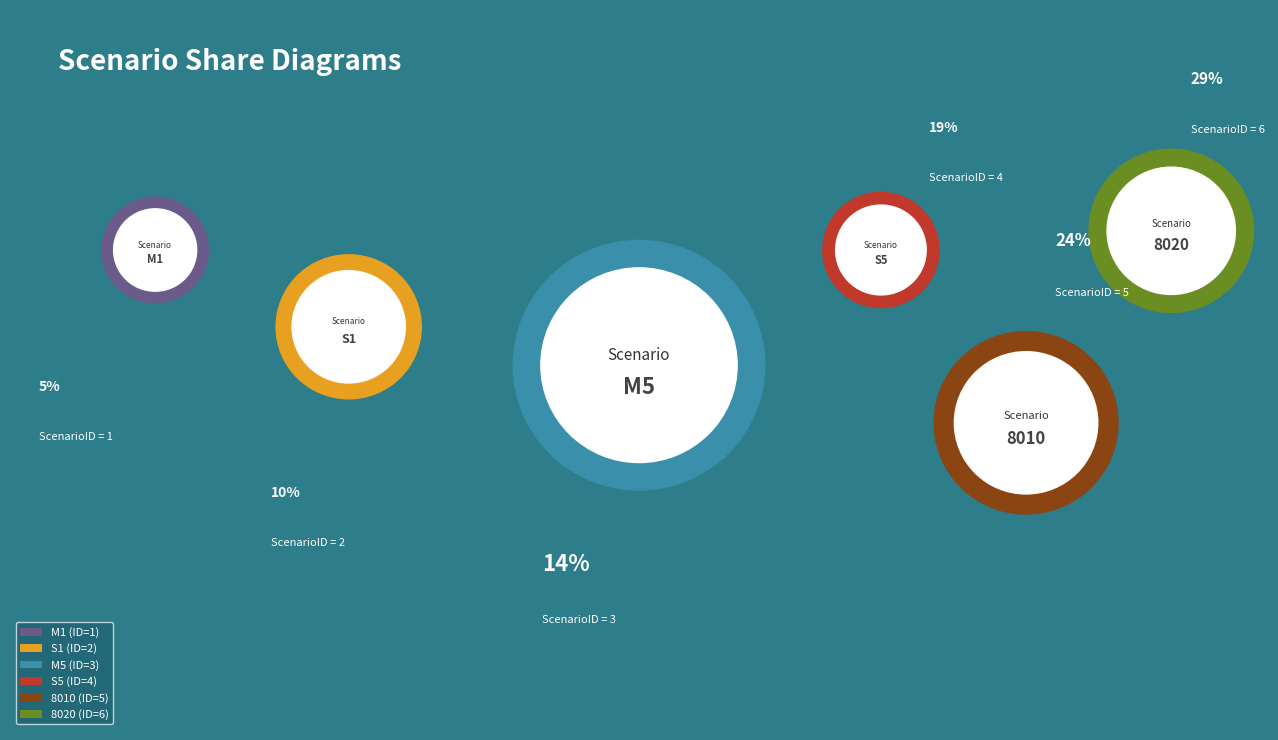

Rank the categories by value from lowest to highest.

M1, S1, M5, S5, 8010, 8020